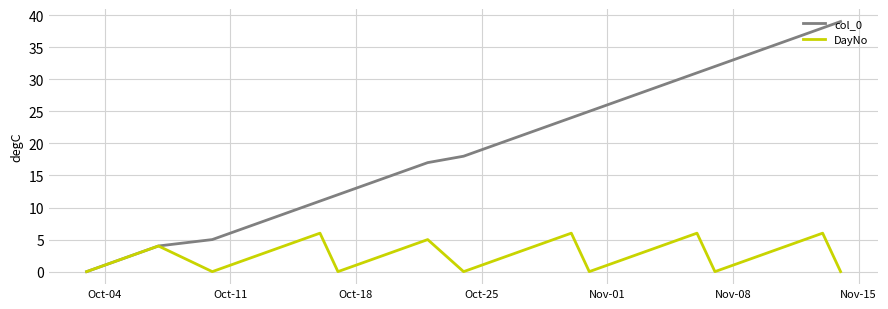

Rank the series by their average value, from highest to lowest.

col_0, DayNo